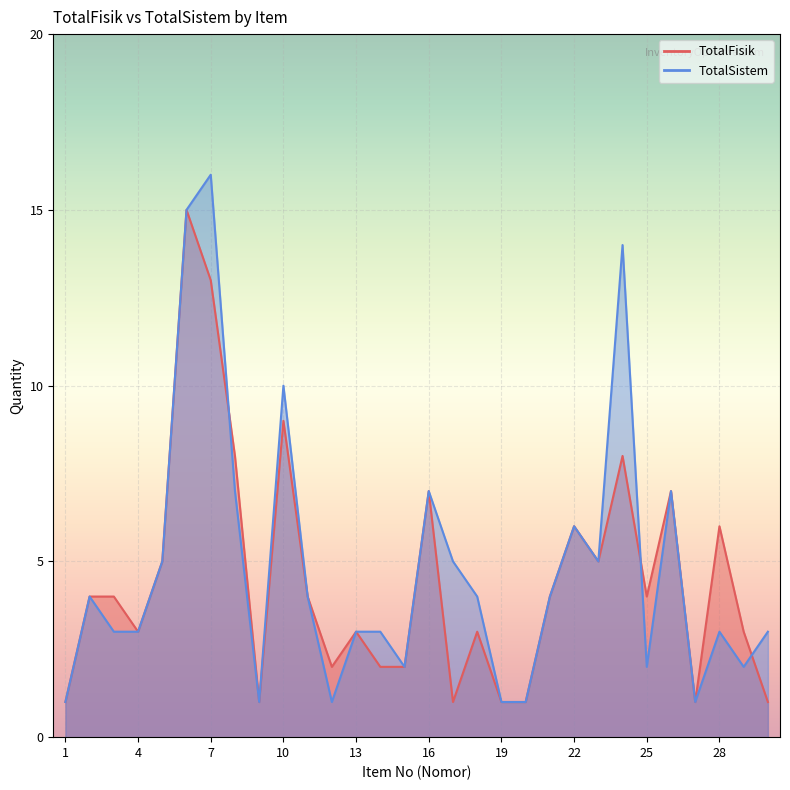

What is the value of the TotalFisik point at the 29th from the left?

3